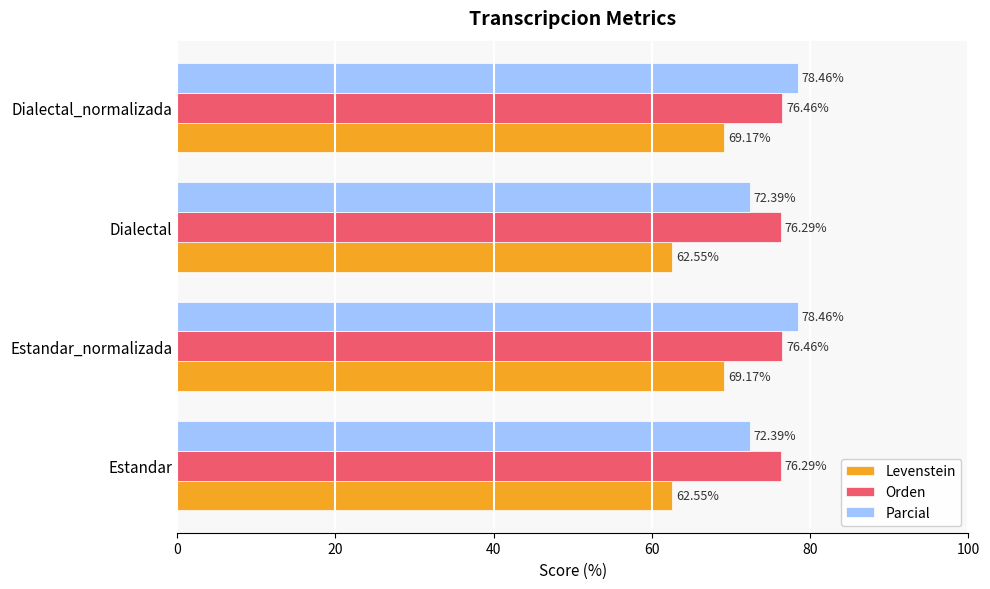

What is the sum of all Levenstein values?

263.4